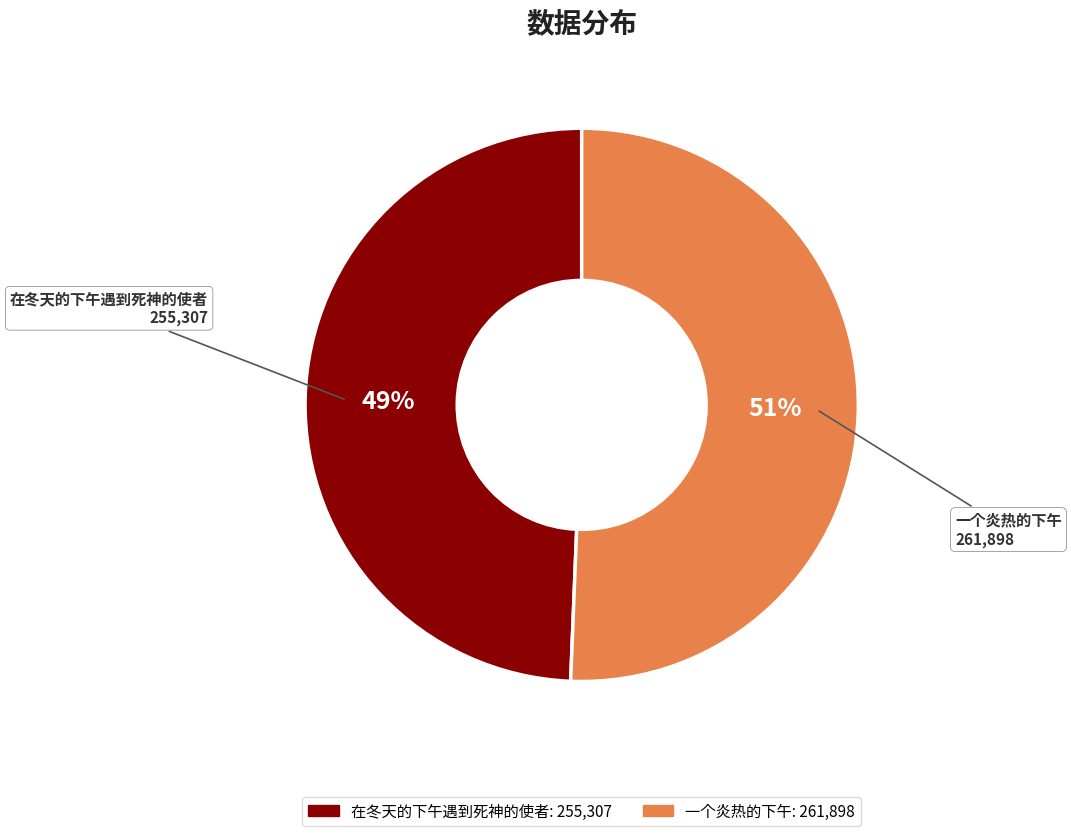

To the nearest percent, what portion does 一个炎热的下午 represent?

51%